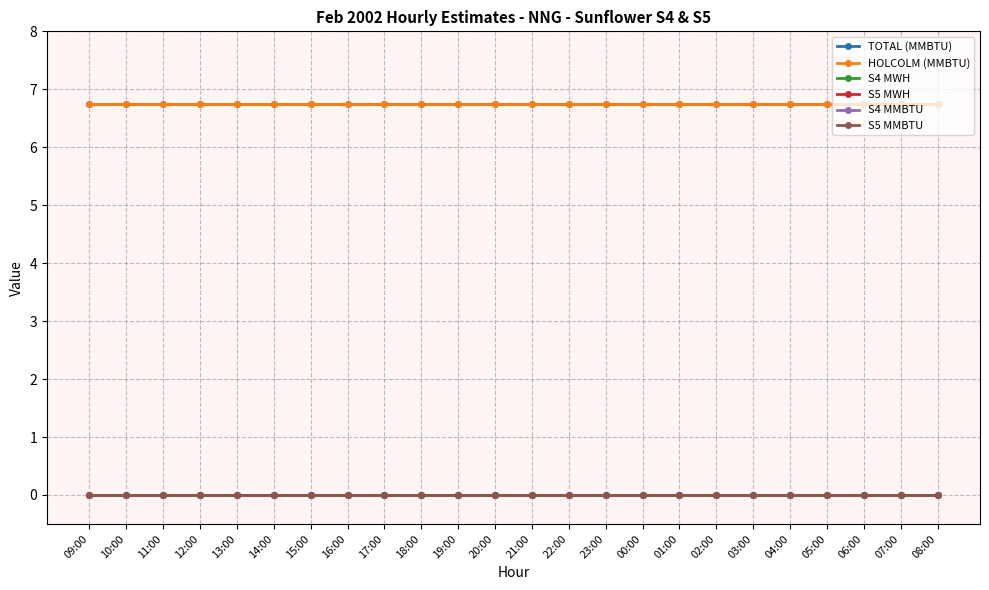

List the series in order of their peak value, lowest first.

S4 MWH, S5 MWH, S4 MMBTU, S5 MMBTU, TOTAL (MMBTU), HOLCOLM (MMBTU)